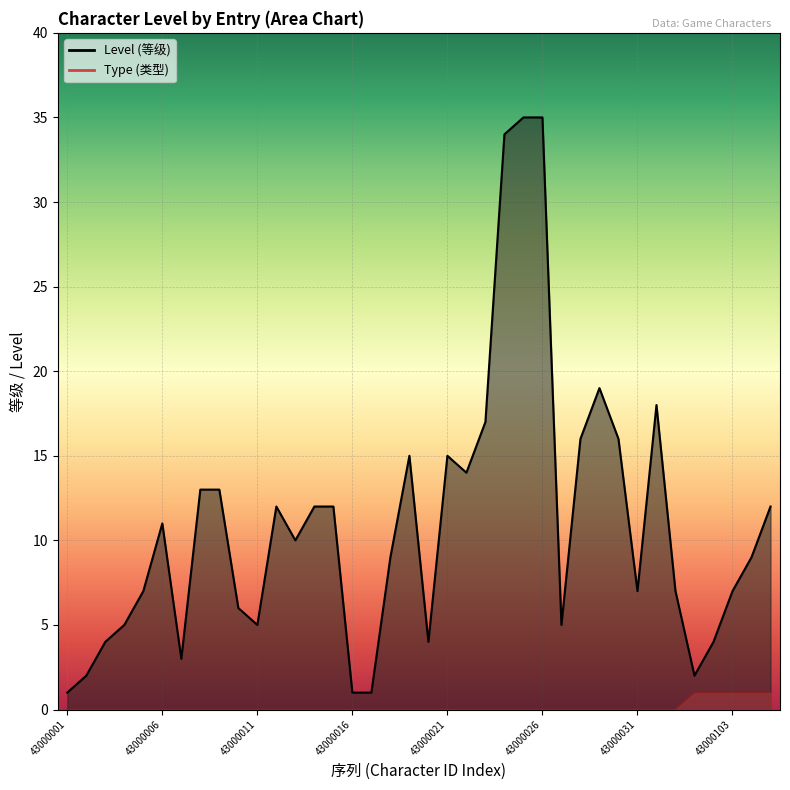

What is the difference between the second highest and minimum values in the Level series?

34